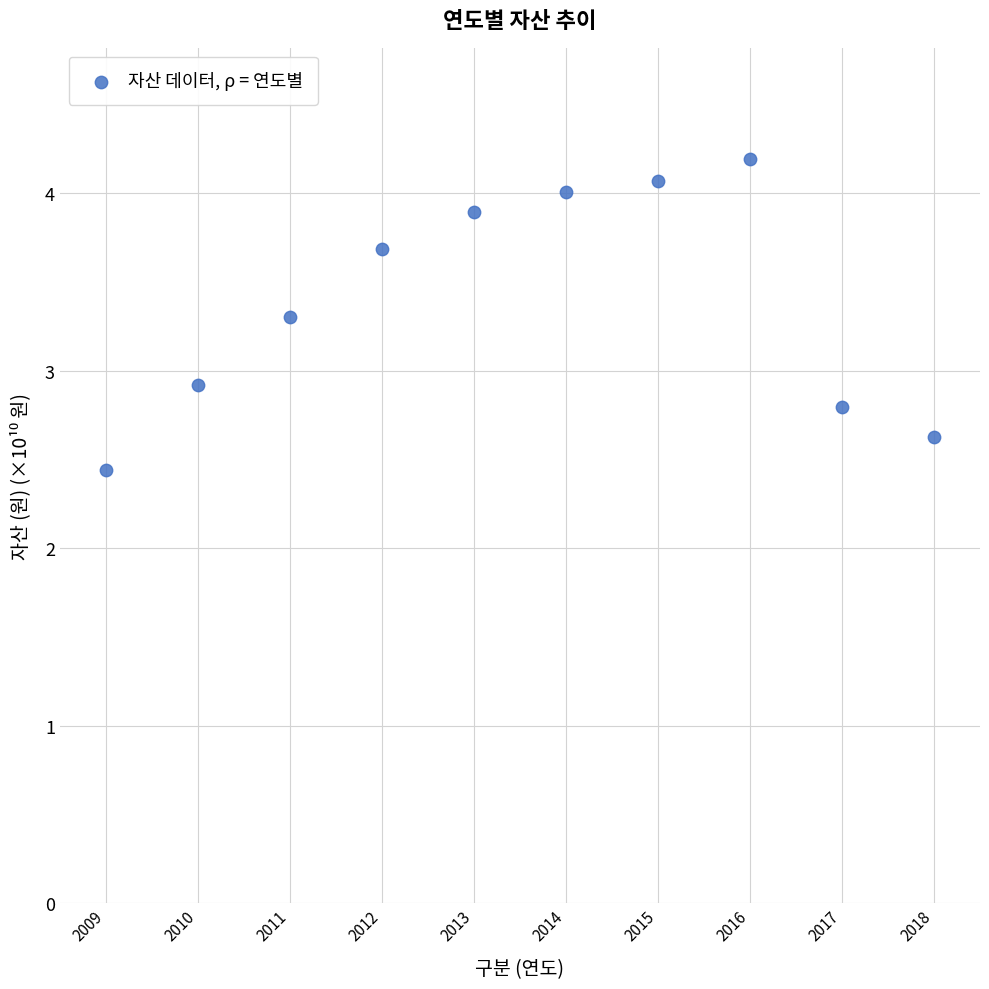

What Y value in the scatter plot is closest to 3?

2.9